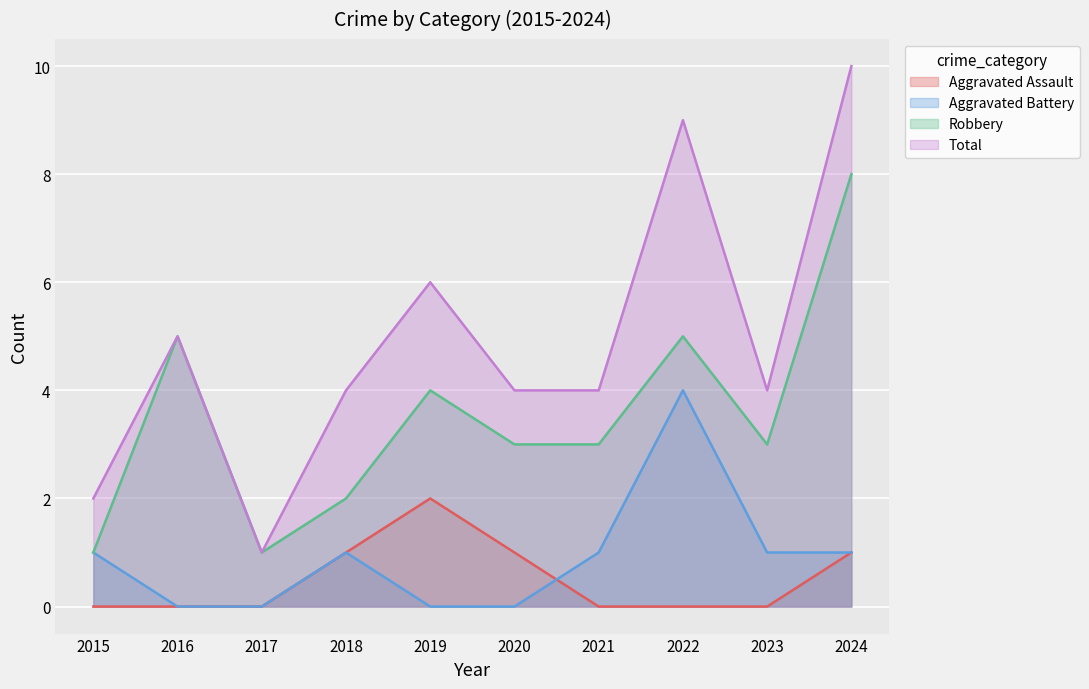

Where is Robbery nearest to the value 4?

2019